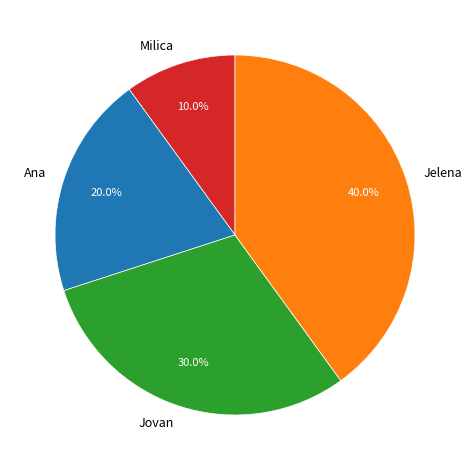

What is the smallest slice in the pie chart?

Milica